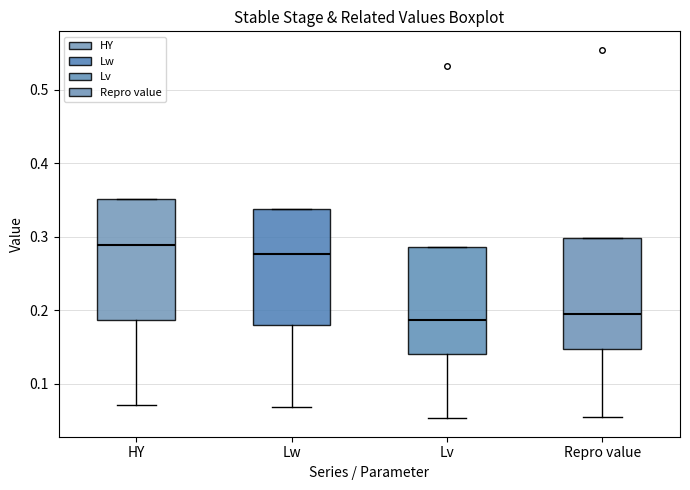

Reading left to right, read every box against the y-axis: the position of its median line, the range the box covers, and the ends of its whiskers. The values are not printed on the chart, so give them approximately, as read against the axis.

HY: median 0.29, box 0.19 to 0.35, whiskers 0.07 to 0.35
Lw: median 0.28, box 0.18 to 0.34, whiskers 0.07 to 0.34
Lv: median 0.19, box 0.14 to 0.29, whiskers 0.05 to 0.29
Repro value: median 0.20, box 0.15 to 0.30, whiskers 0.06 to 0.30